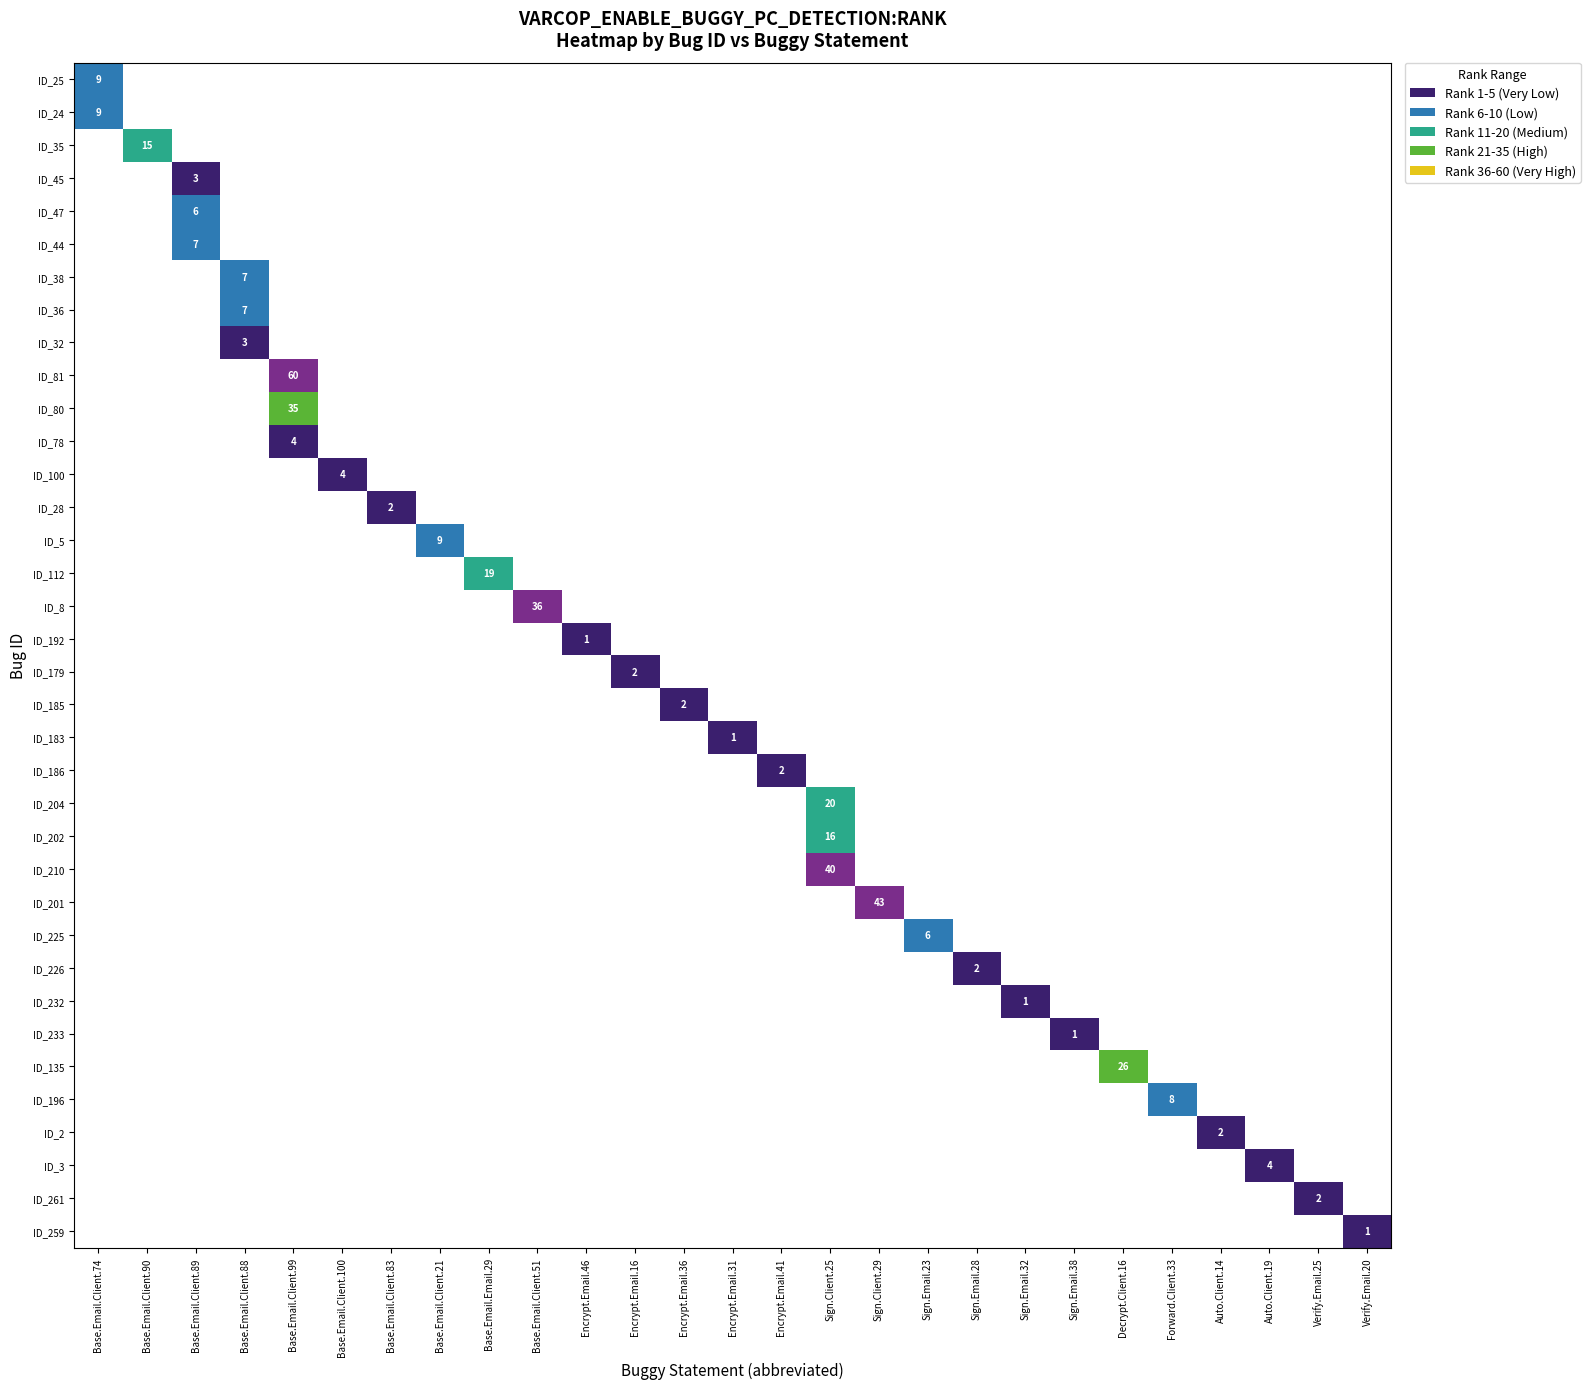

Is it true that ID_28 equals 2.0 at Base.Email.Client.83?

True